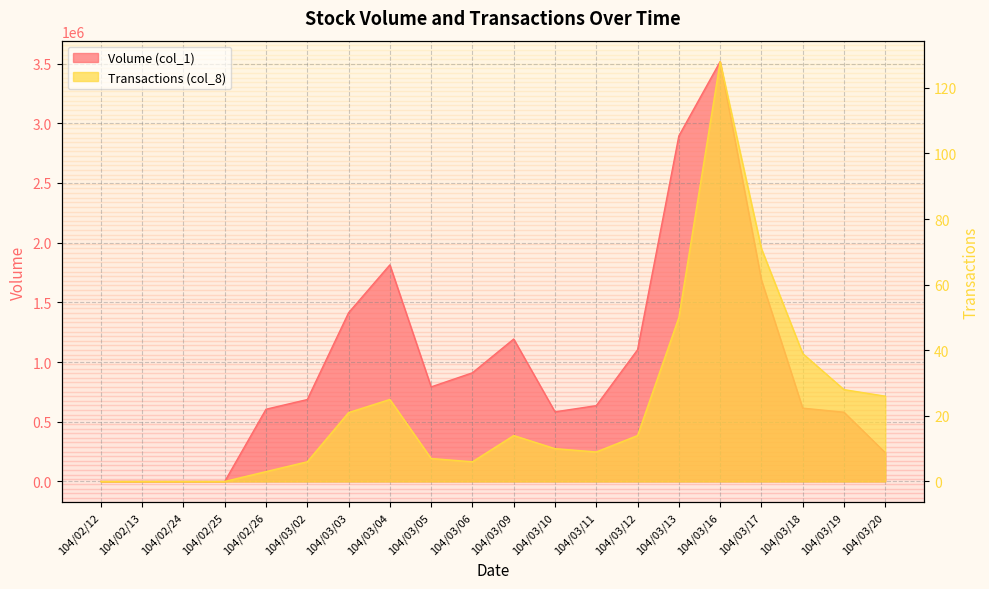

How many values in Volume (col_1) are above zero?

16